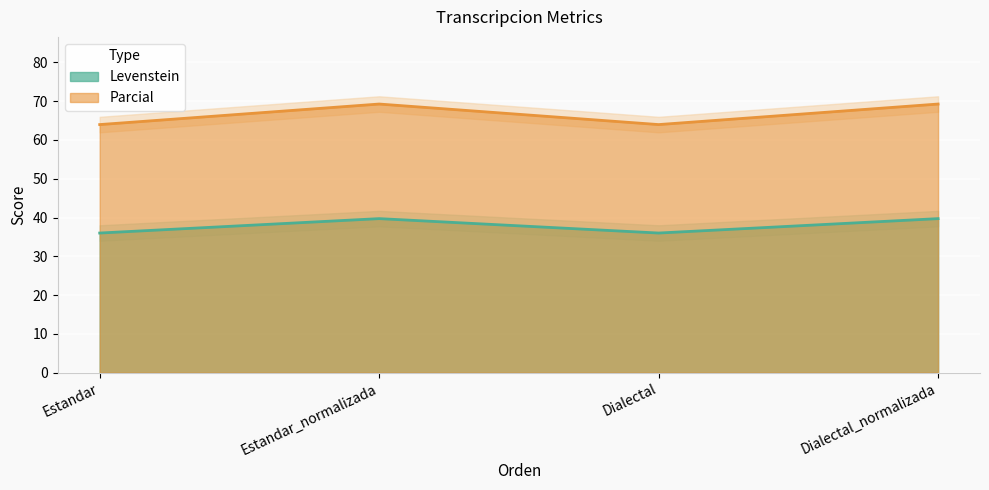

Which series has the largest range (max minus min)?

Parcial